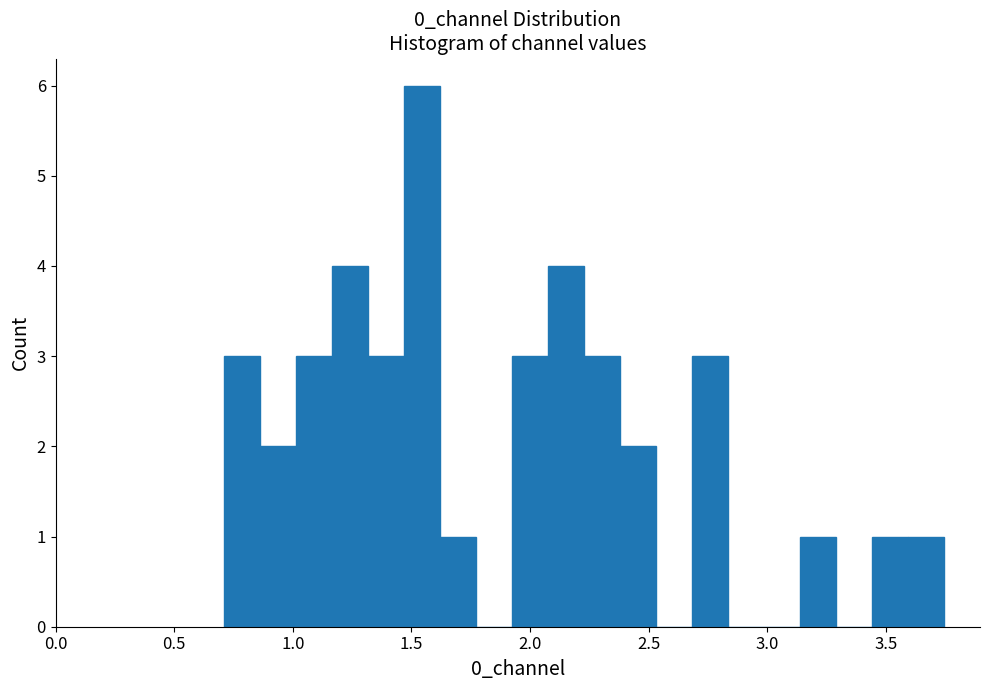

Read against the x-axis, roughly where is the centre of the tallest bar?

1.55